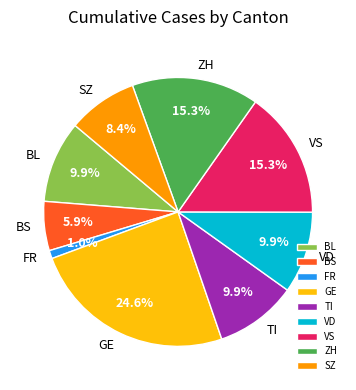

What percentage is NOT represented by VS?

84.7%